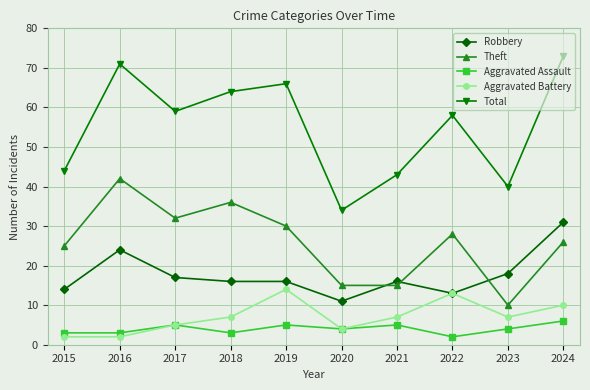

What is the sum of all Aggravated Battery values?

71